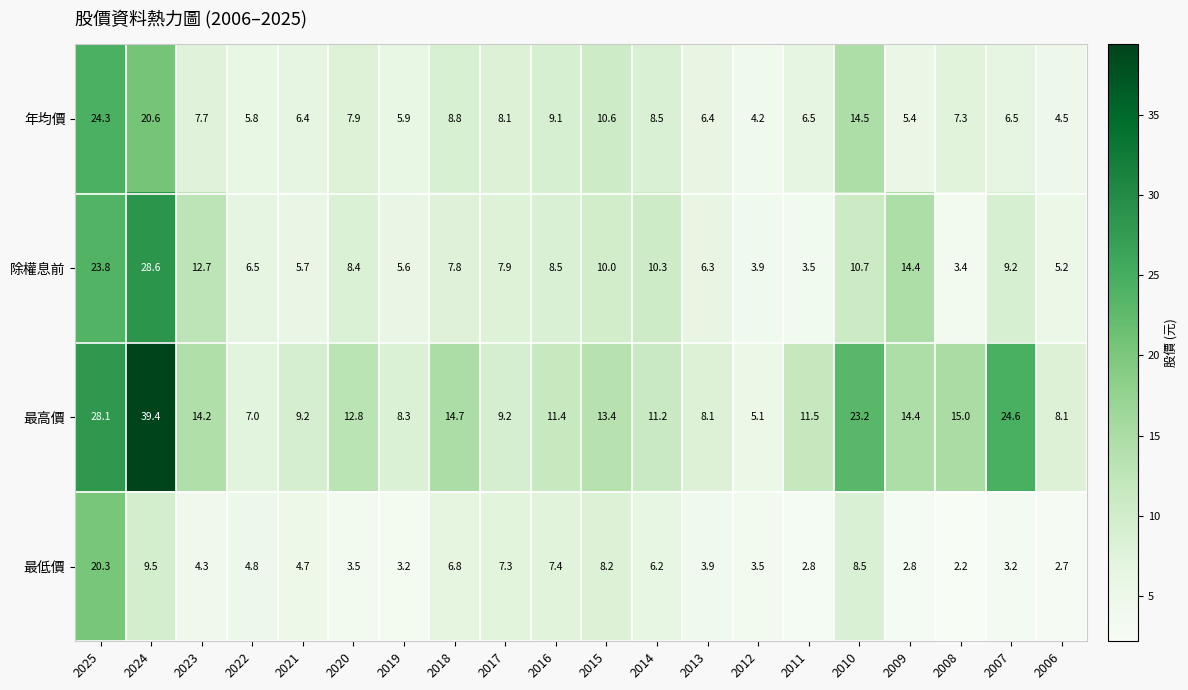

Is it true that 最高價 equals 24.4 at 2023?

False